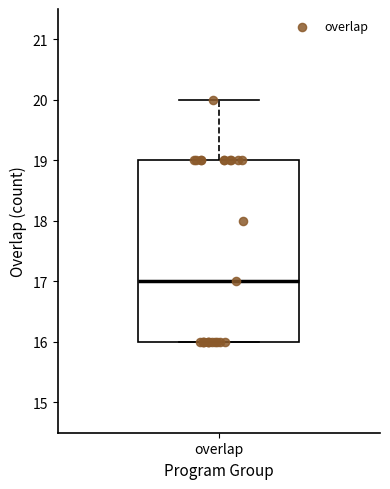

Read this box plot against the y-axis: the position of the median line, the range covered by the box, and the ends of both whiskers. The values are not printed on the chart, so give them approximately, as read against the axis.

median 17, box 16 to 19, whiskers 16 to 20